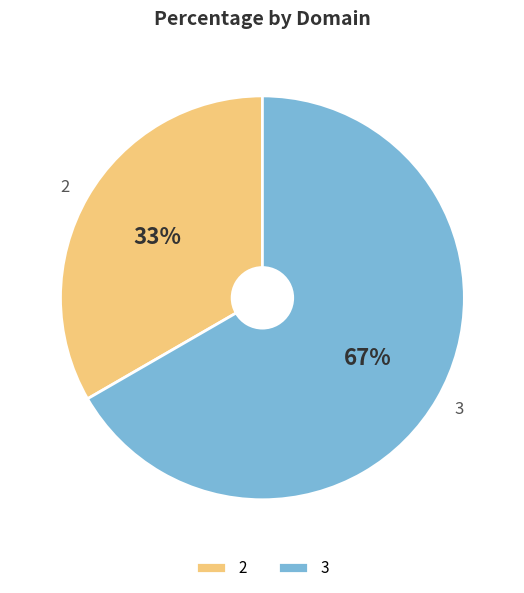

Combined, do 3 and 2 account for over 50%?

Yes